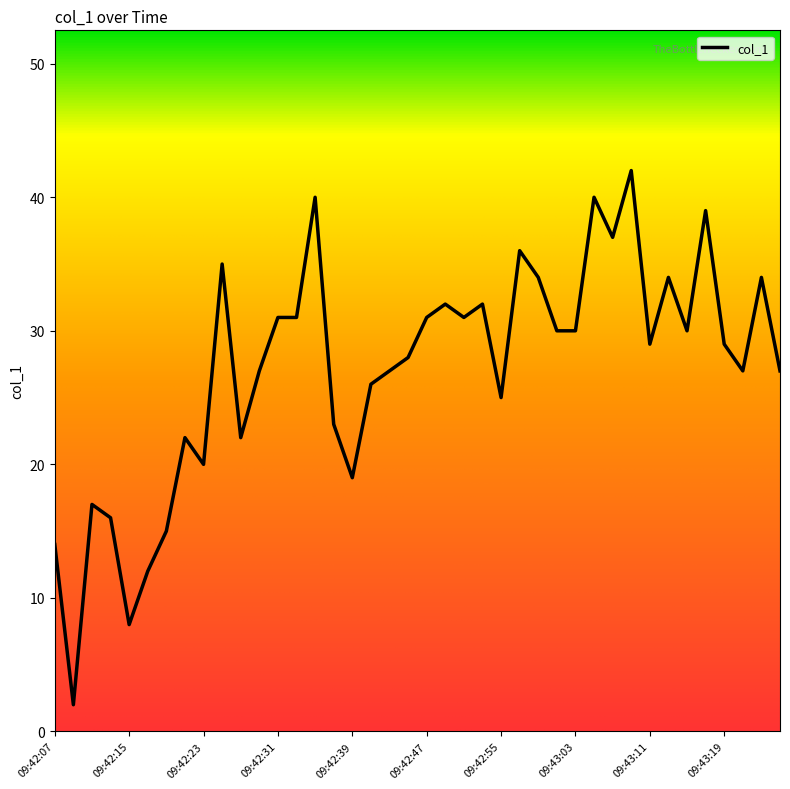

What is the difference between the maximum and minimum values?

40